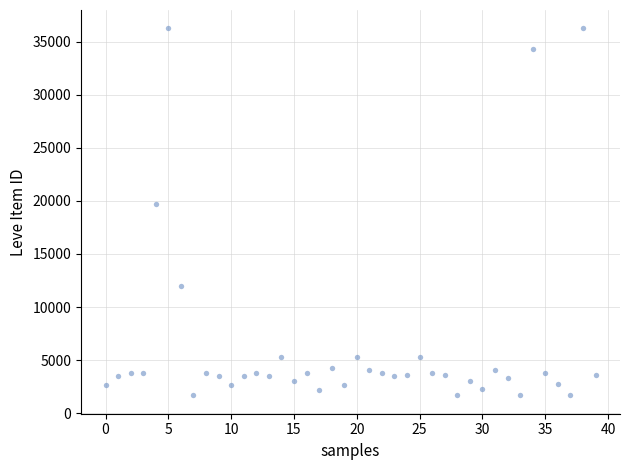

What Y value in the scatter plot is closest to 18967?

19744